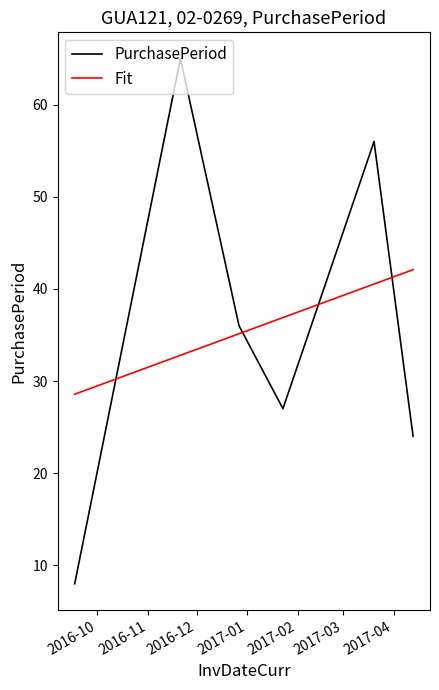

What is the minimum value shown in the chart?

8.0